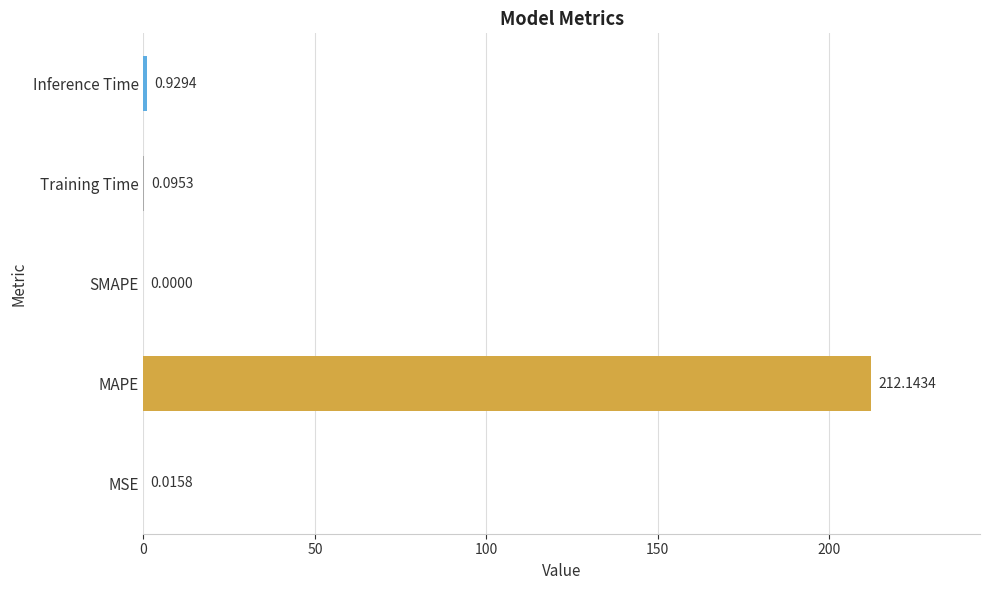

Are the bars horizontal?

Yes